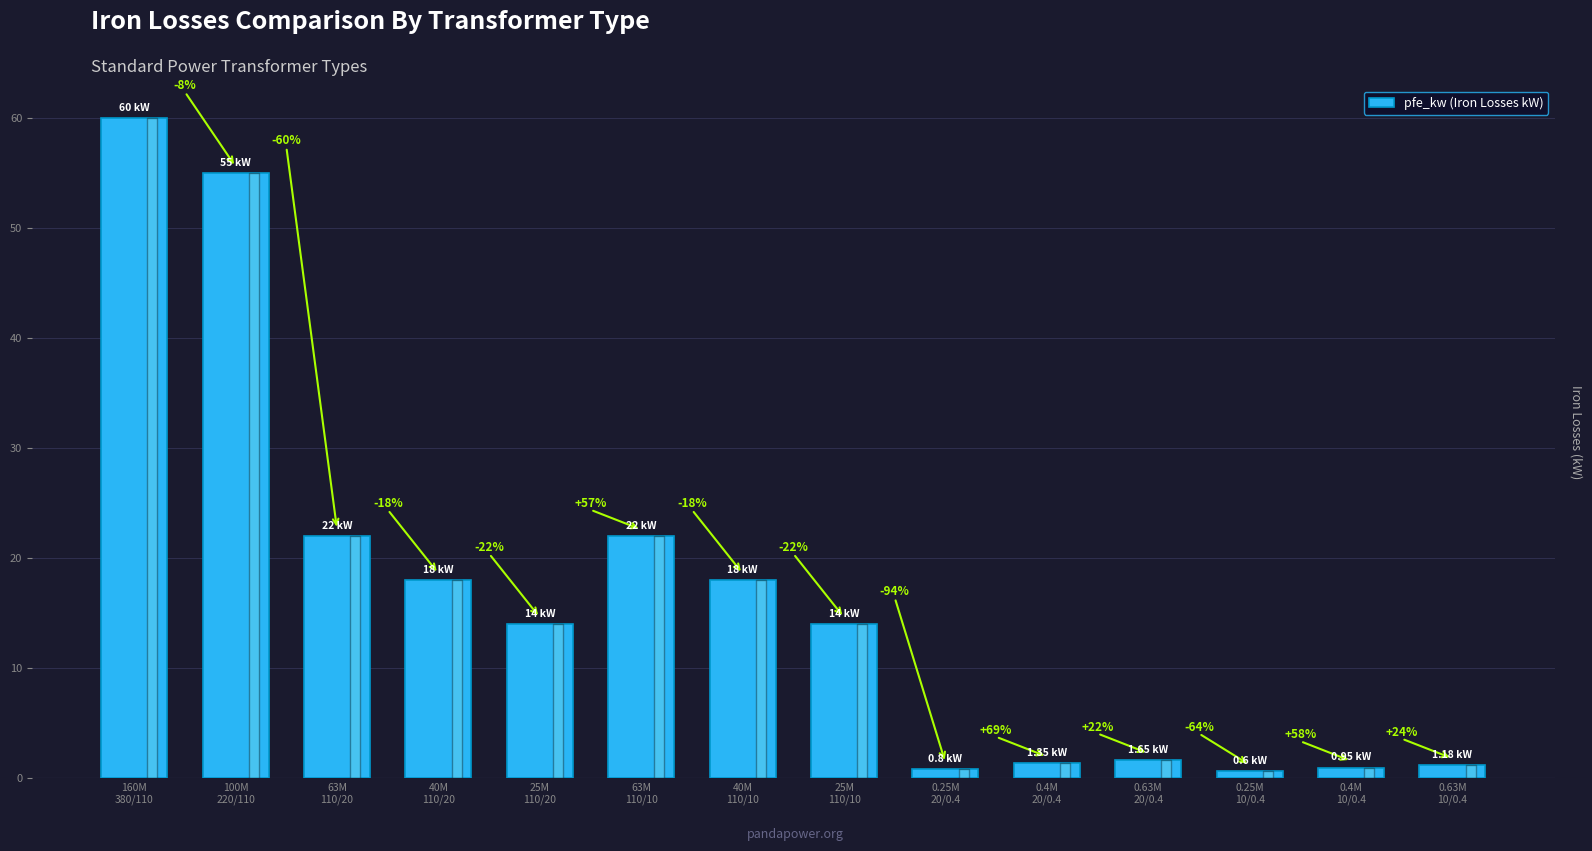

List the labels in order of value, smallest first.

0.25M
10/0.4, 0.25M
20/0.4, 0.4M
10/0.4, 0.63M
10/0.4, 0.4M
20/0.4, 0.63M
20/0.4, 25M
110/20, 25M
110/10, 40M
110/20, 40M
110/10, 63M
110/20, 63M
110/10, 100M
220/110, 160M
380/110